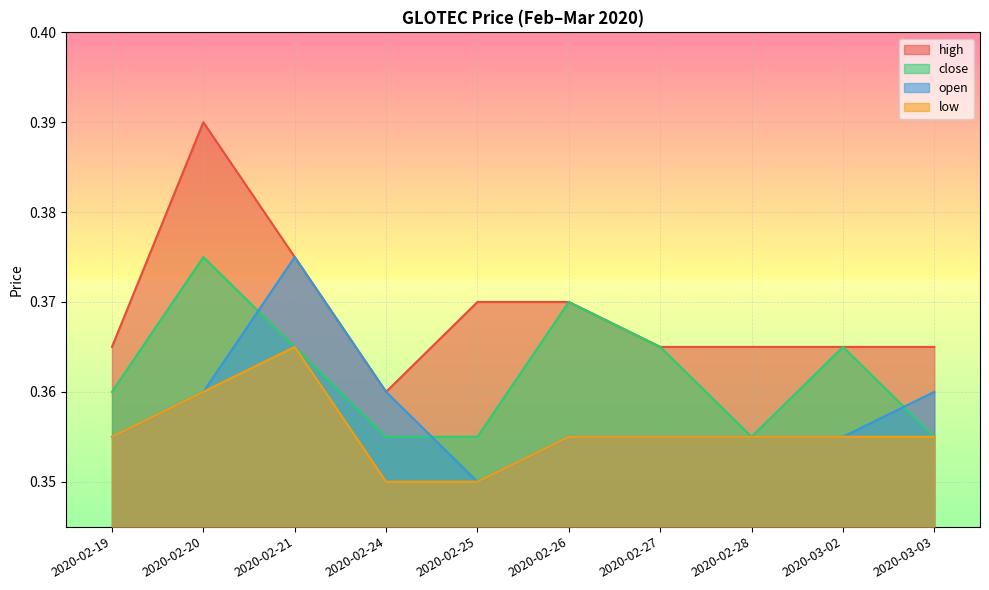

At how many categories does at least one series exceed 0?

10